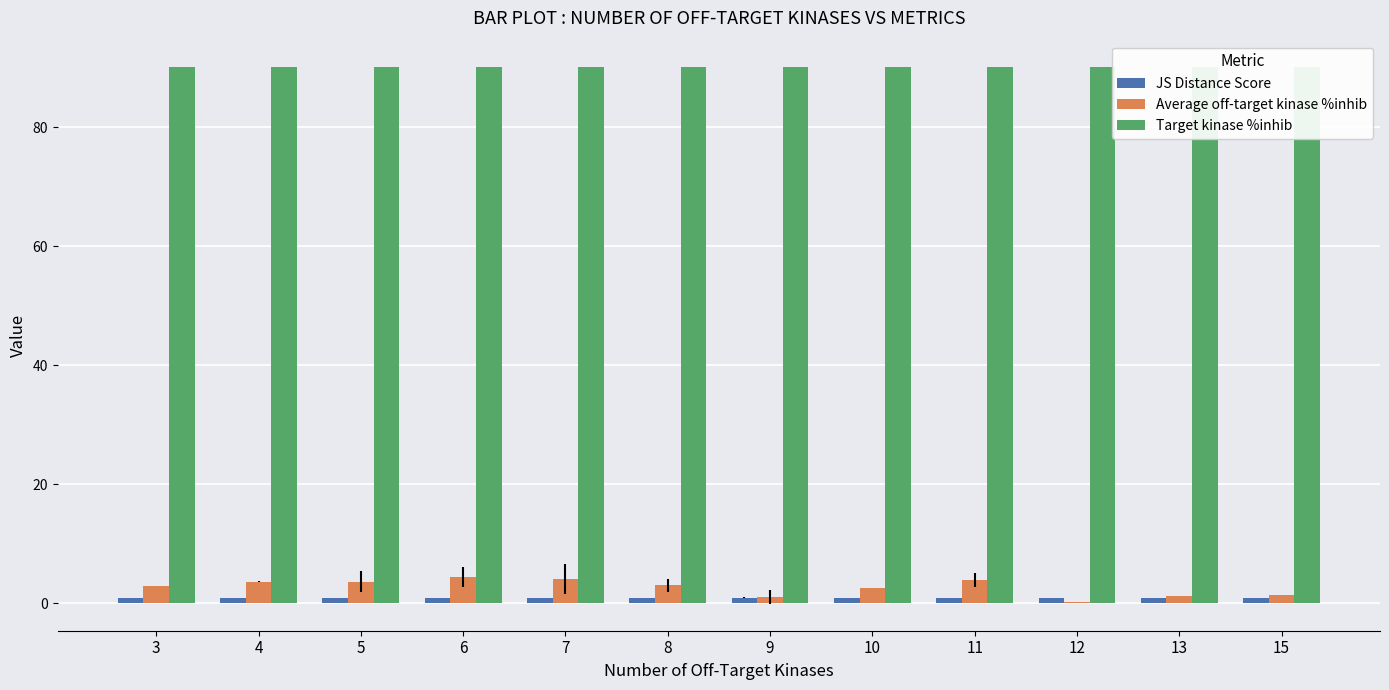

List the series in order of their peak value, lowest first.

JS Distance Score, Average off-target kinase %inhib, Target kinase %inhib